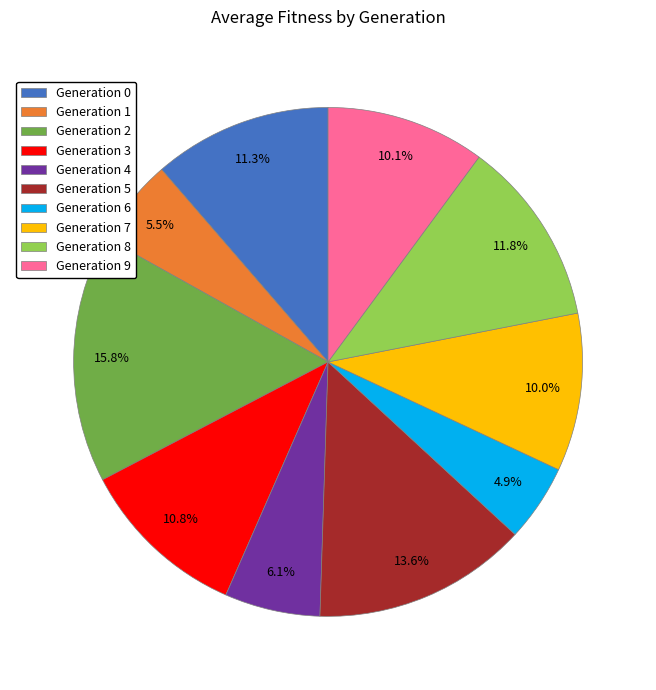

How many segments does this pie chart have?

10